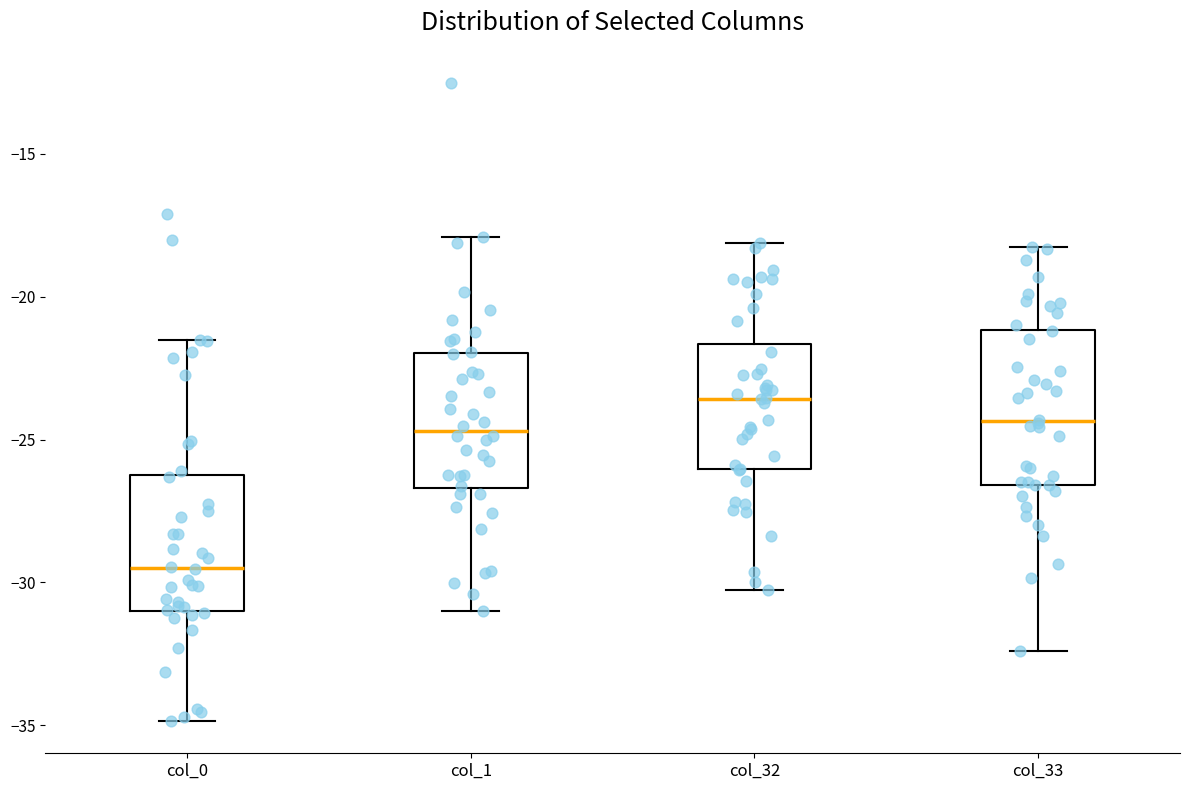

Which box is the tallest, from its lower edge to its upper edge?

col_33